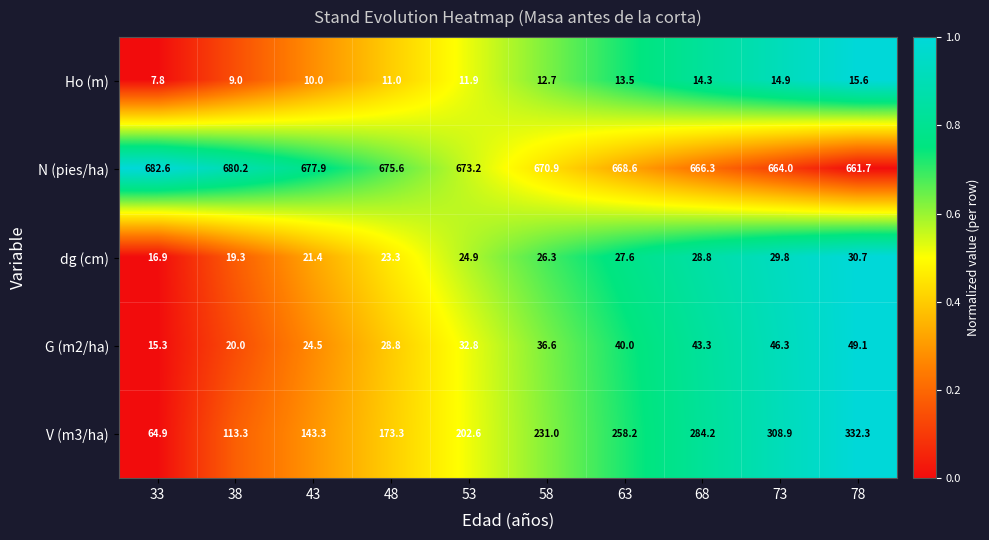

The Ho (m) series shows 7.8 at 33. True or false?

True